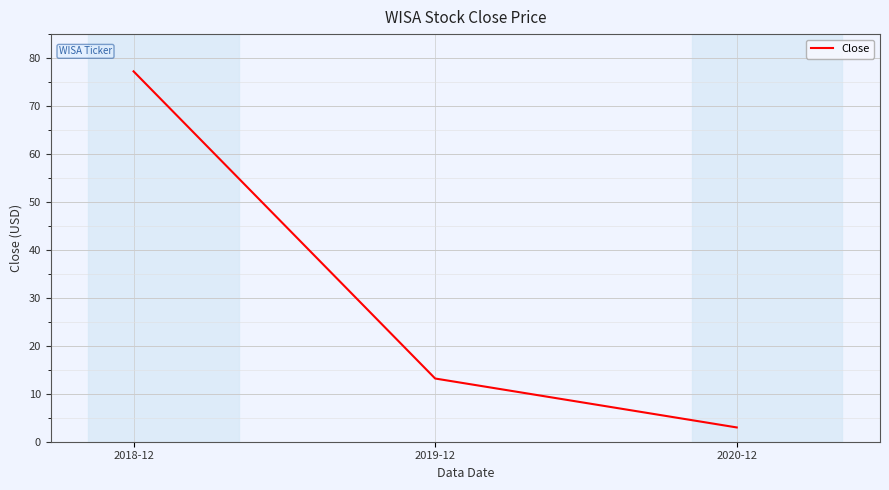

The value at 2019-12 is 13.2. True or false?

True